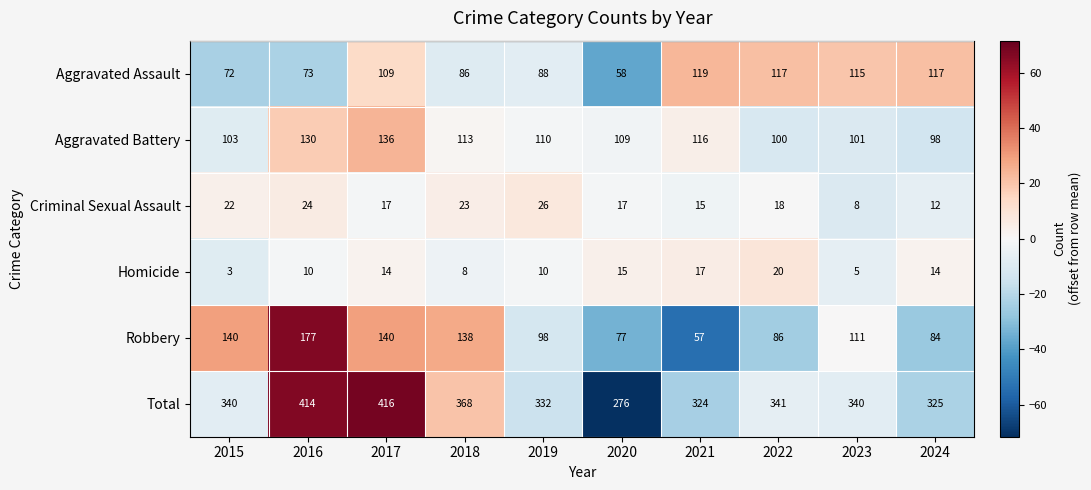

Between 2015 and 2022, which series saw the biggest shift?

Robbery